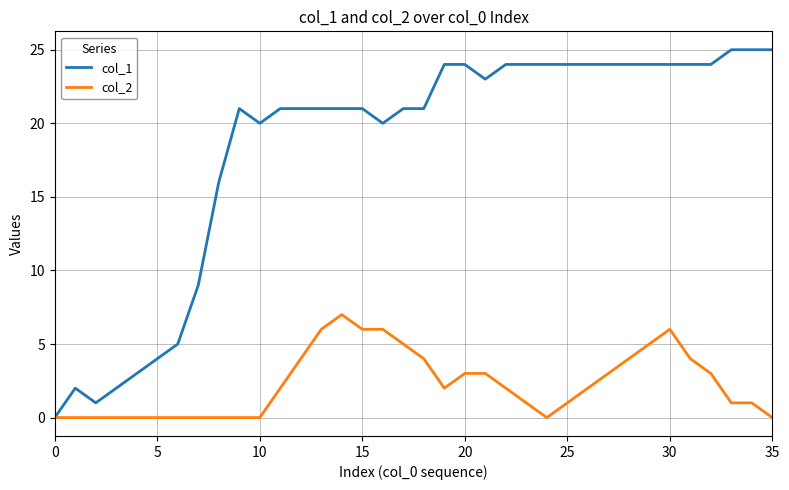

Which series has the largest total across all categories?

col_1